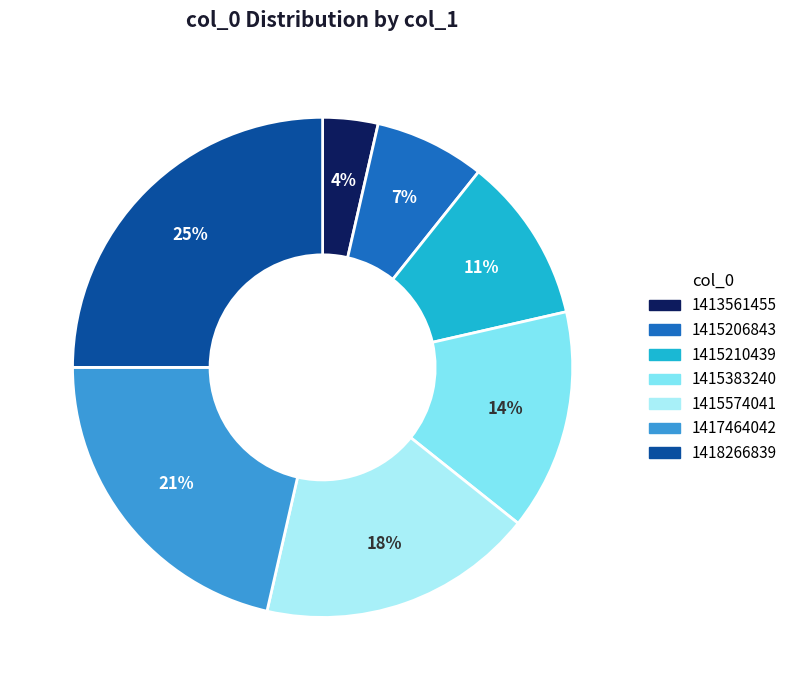

How many slices are in this pie chart?

7